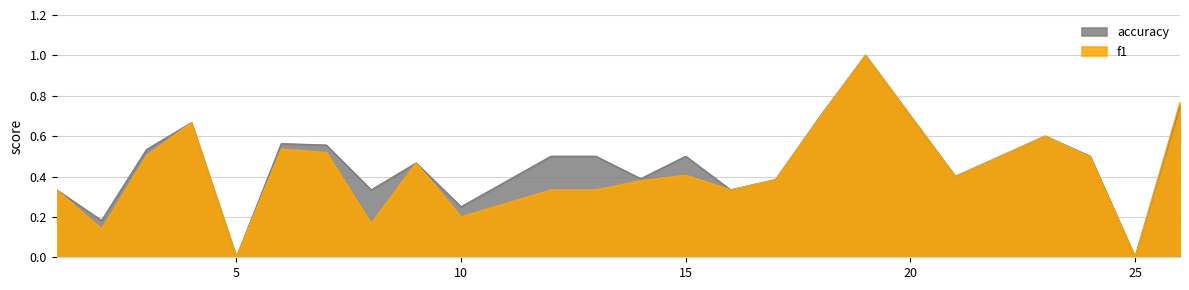

What is the average value of the accuracy series?

0.5